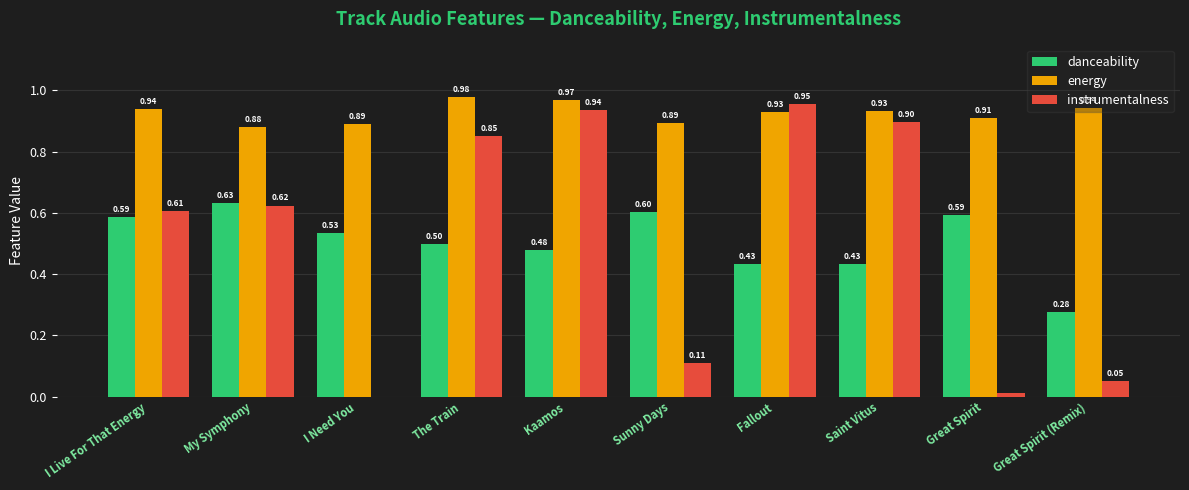

At which category is the sum across all series the highest?

Kaamos